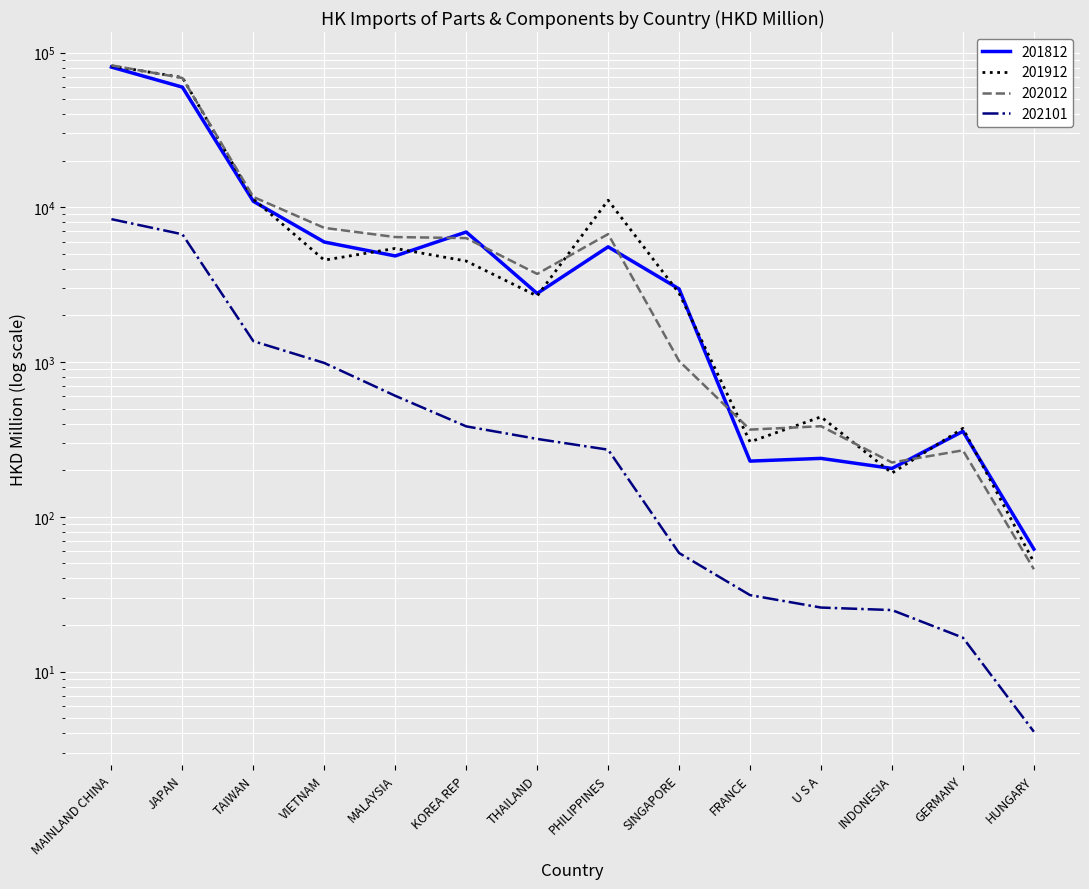

How many interior local peaks does the 201912 series have?

4